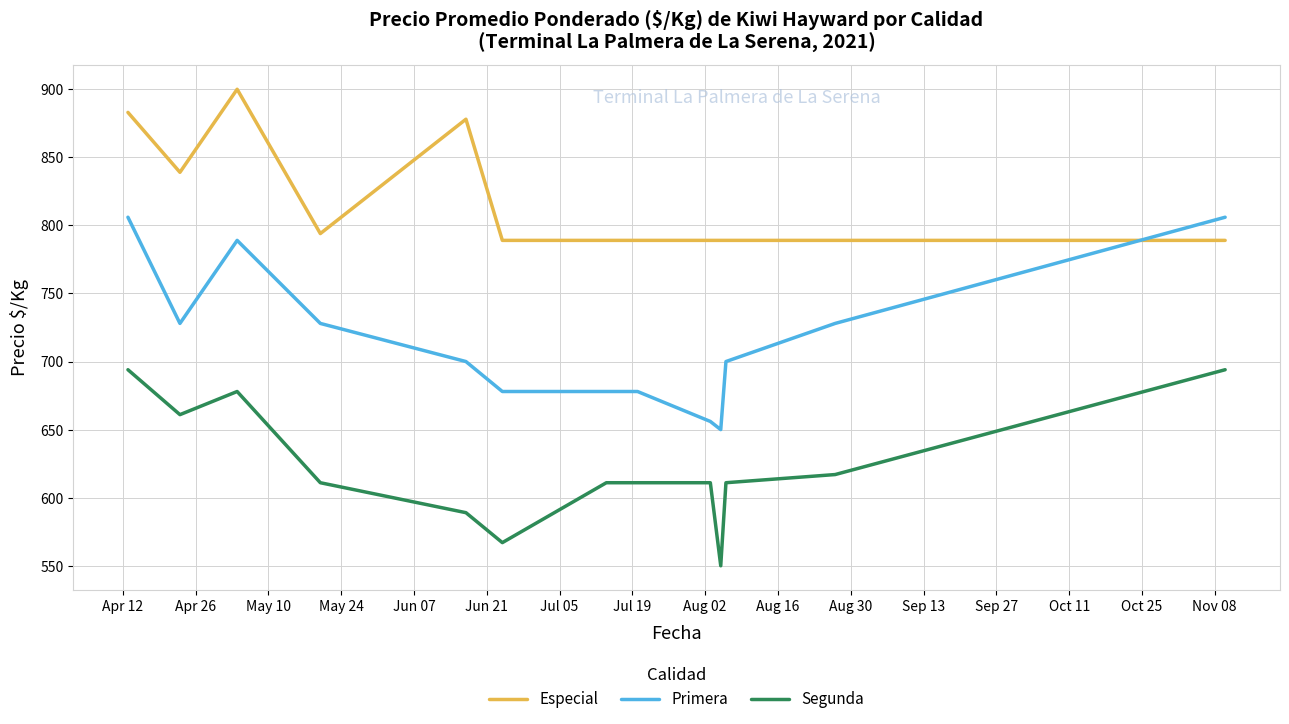

Which series has the largest total across all categories?

Especial